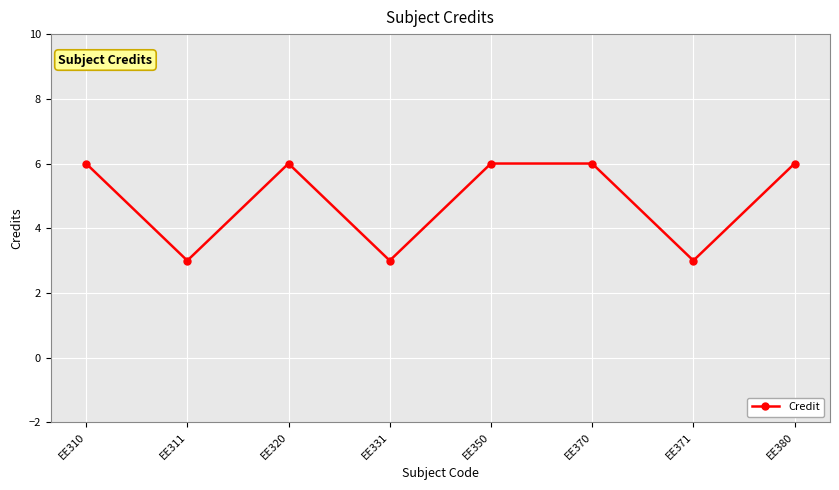

What is the difference between the maximum and minimum values?

3